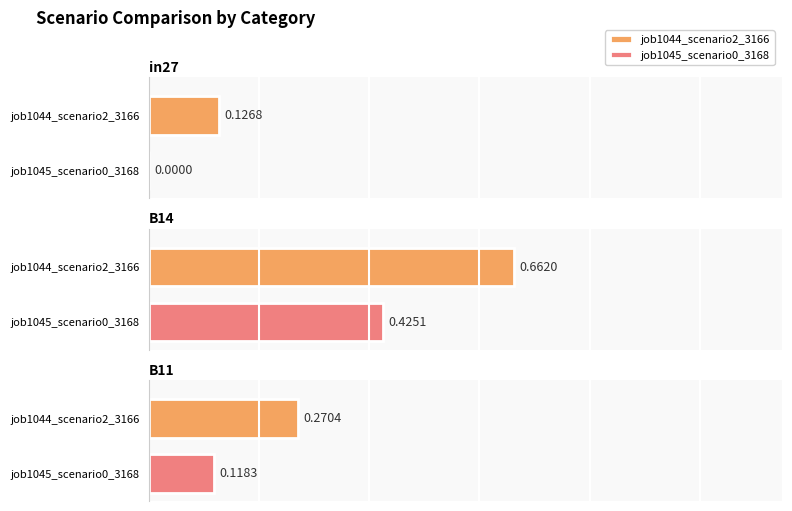

What is the value of the job1044_scenario2_3166 bar at the 1st from the left?

0.1